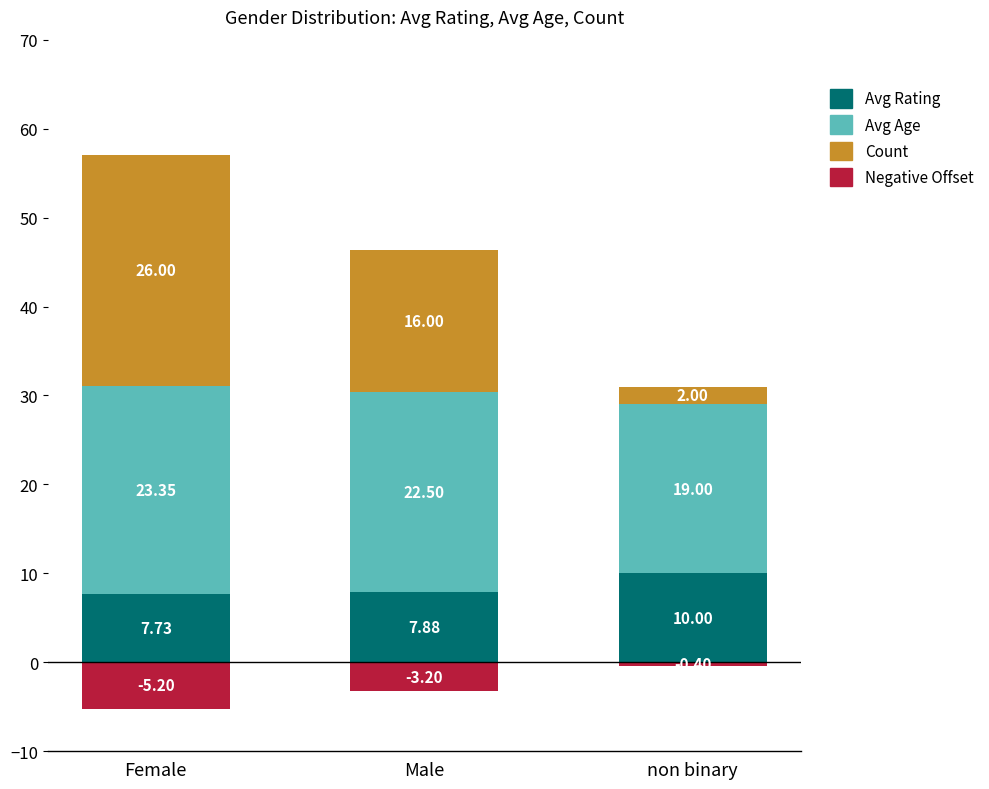

Between Female and non binary, which series saw the biggest shift?

Count